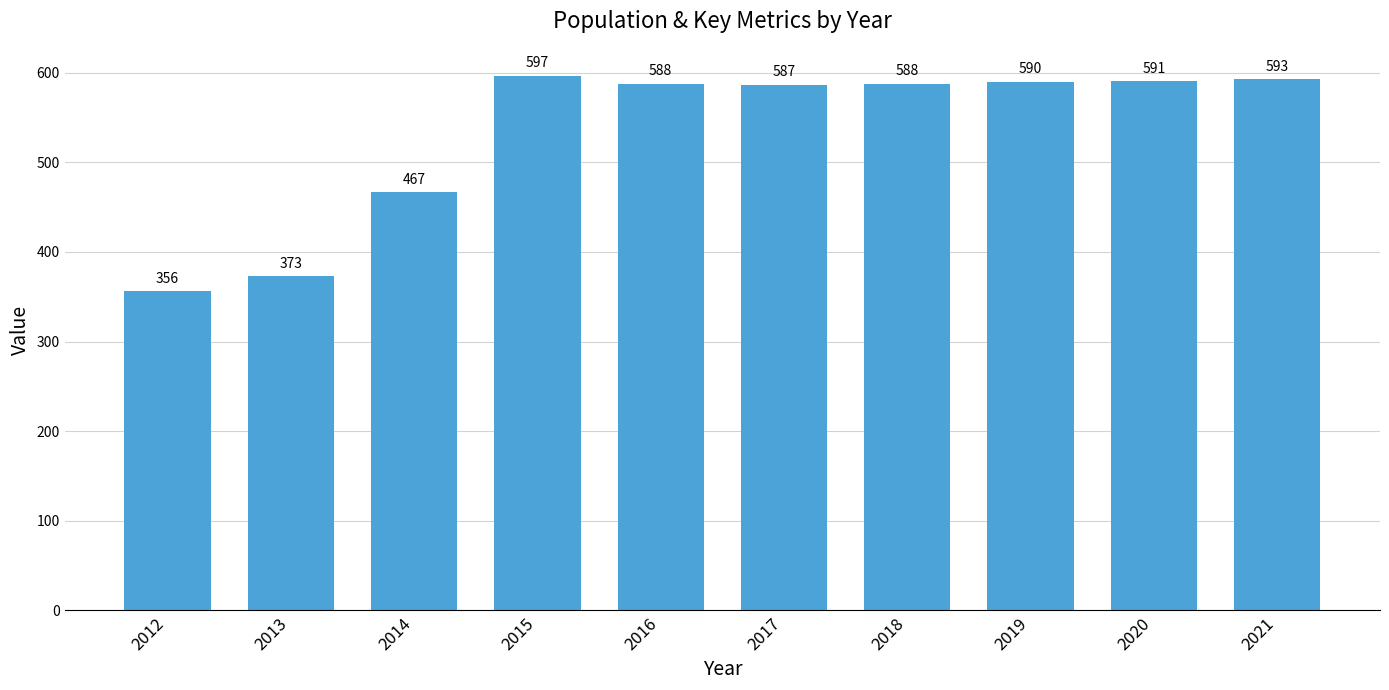

Reading left to right, what are all the values shown in this chart?

2012=356	2013=373	2014=467	2015=597	2016=588	2017=587	2018=588	2019=590	2020=591	2021=593